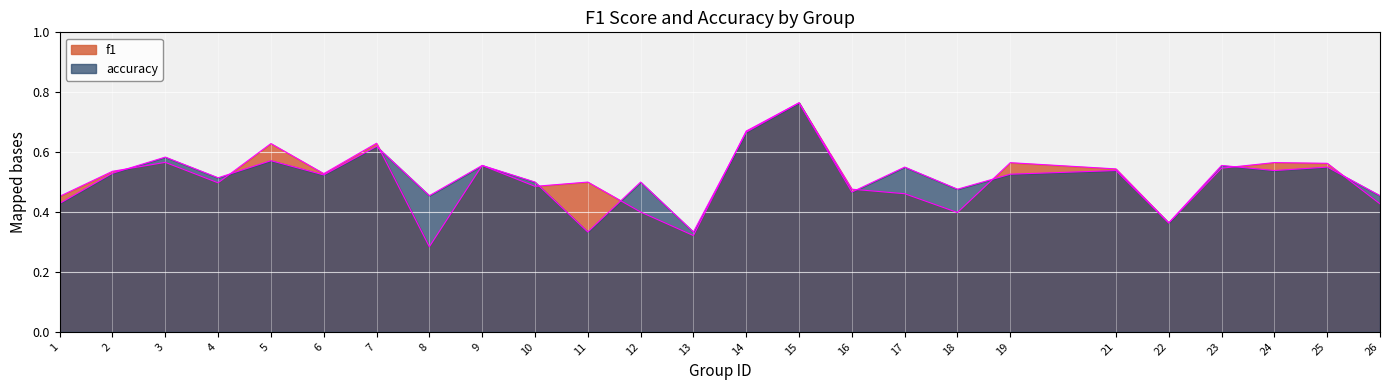

Which category has the lowest value in the accuracy series?

11